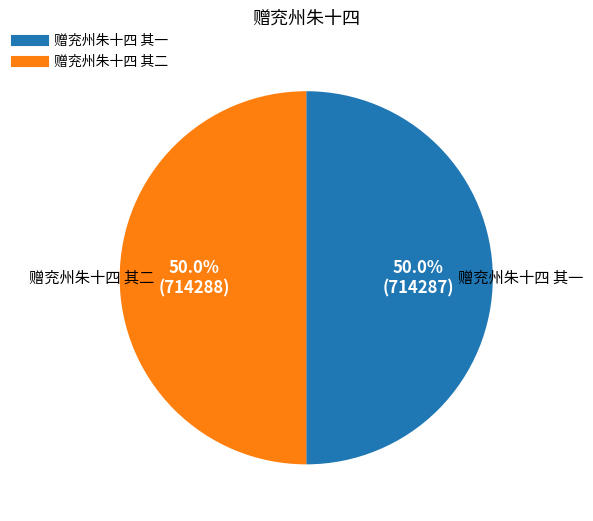

Is the sum of 赠兖州朱十四 其二 and 赠兖州朱十四 其一 greater than half?

Yes